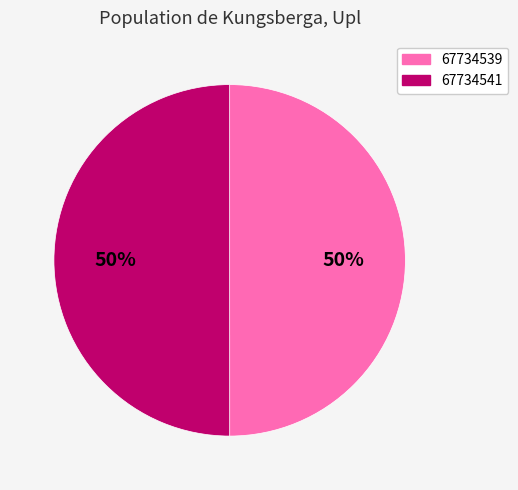

How many segments does this pie chart have?

2